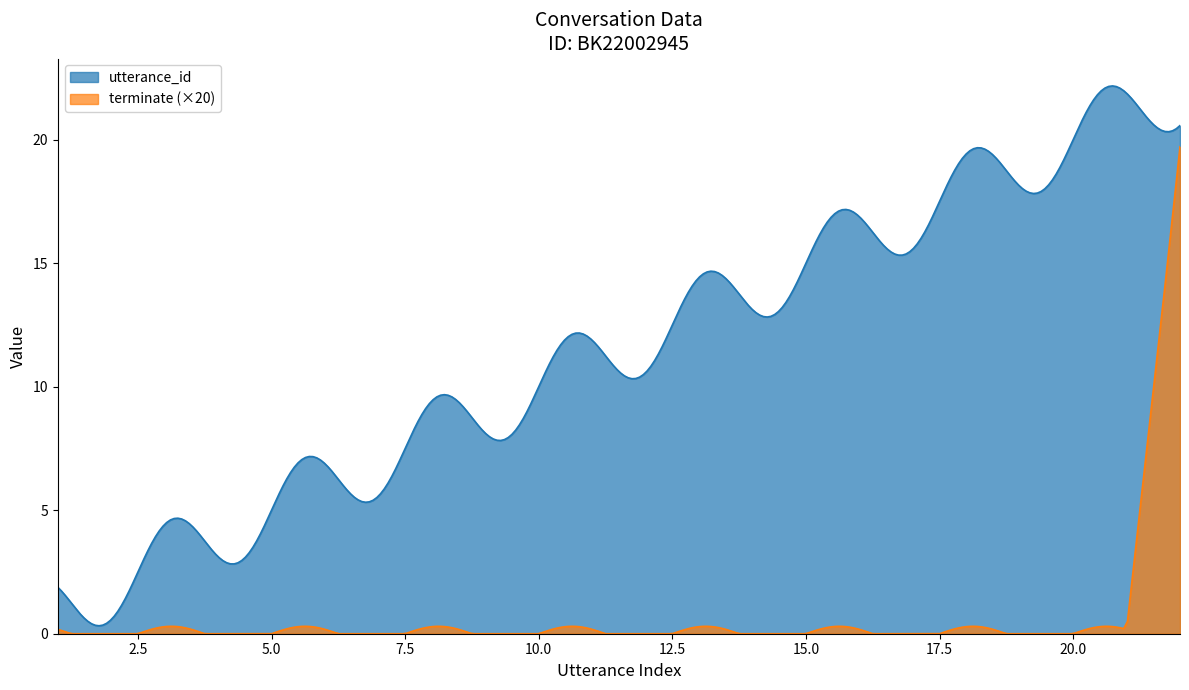

What are all the series names shown in the legend?

utterance_id, terminate (×20)